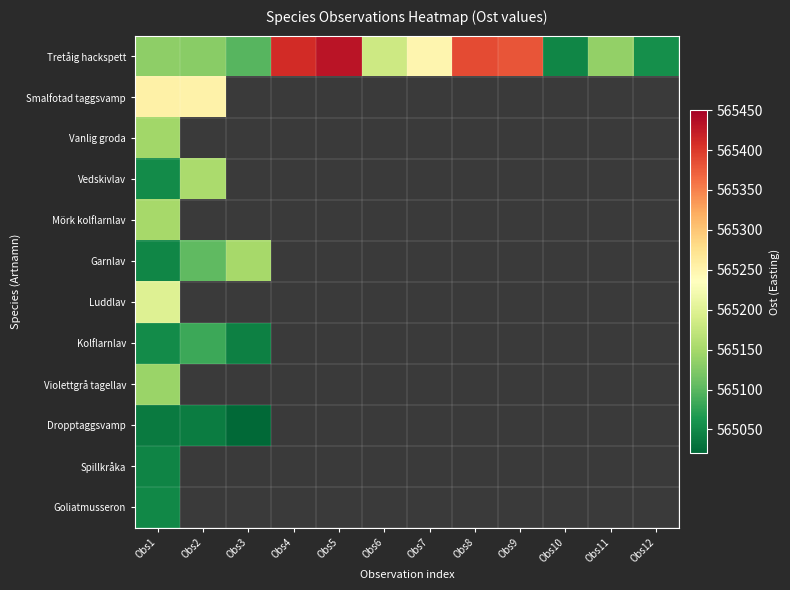

Which has a higher value, Obs7 or Obs10?

Obs7